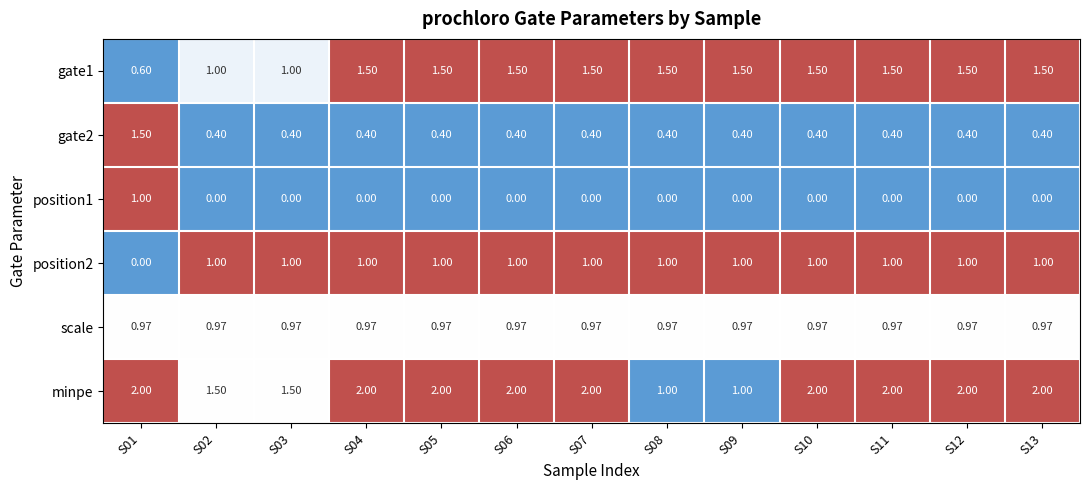

At how many categories does at least one series exceed 0?

13